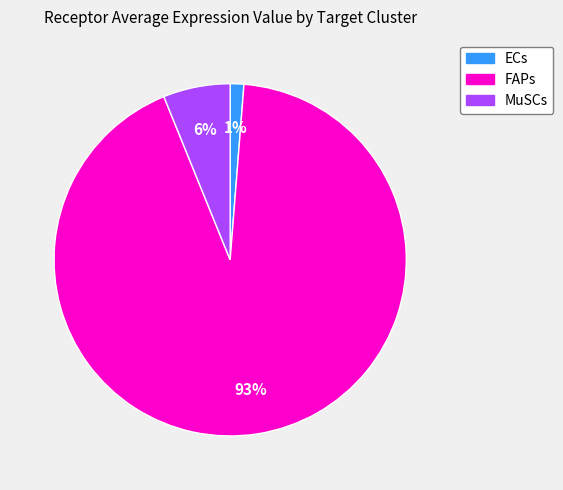

How many slices are in this pie chart?

3